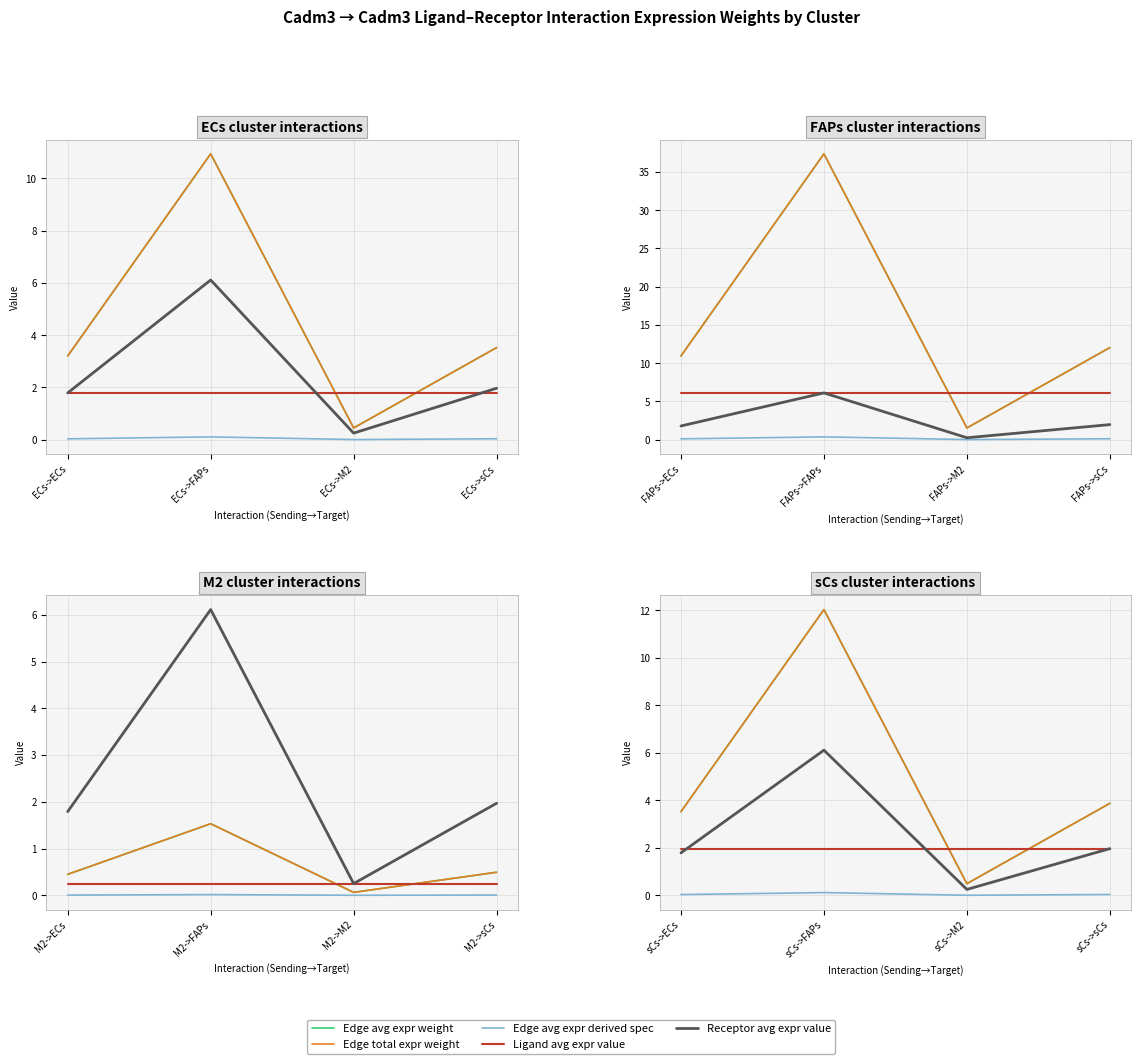

Is the value of Edge avg expr derived spec at sCs->M2 greater than the value of Edge avg expr weight at sCs->sCs?

No